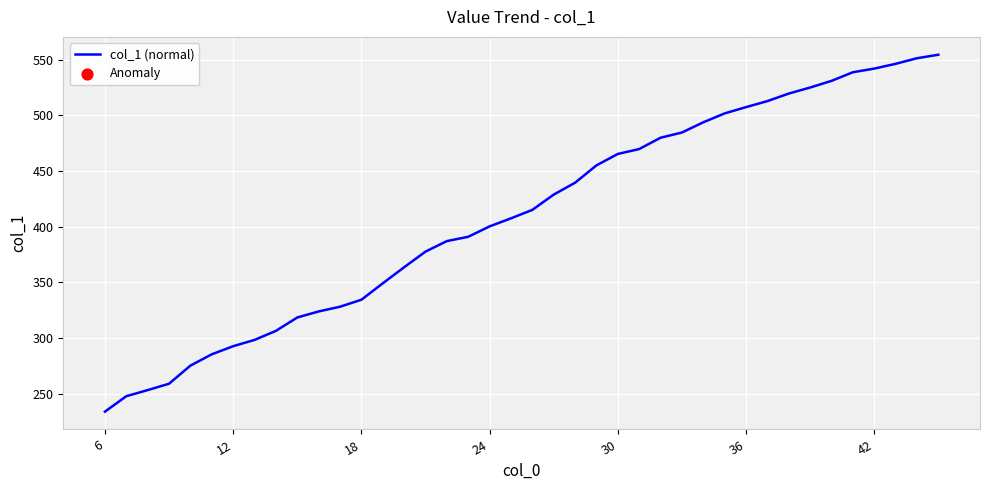

What is the difference between the maximum and minimum values?

320.5